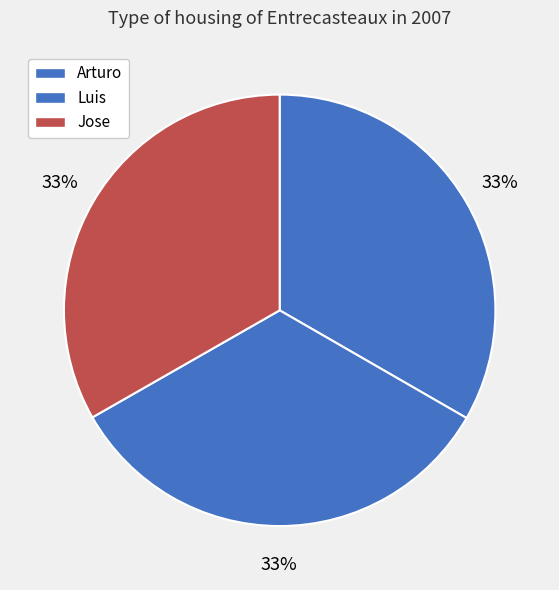

Does Arturo represent more than half of the total?

No